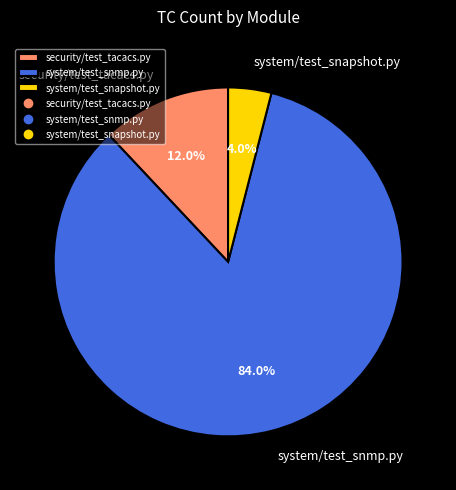

How many segments does this pie chart have?

3